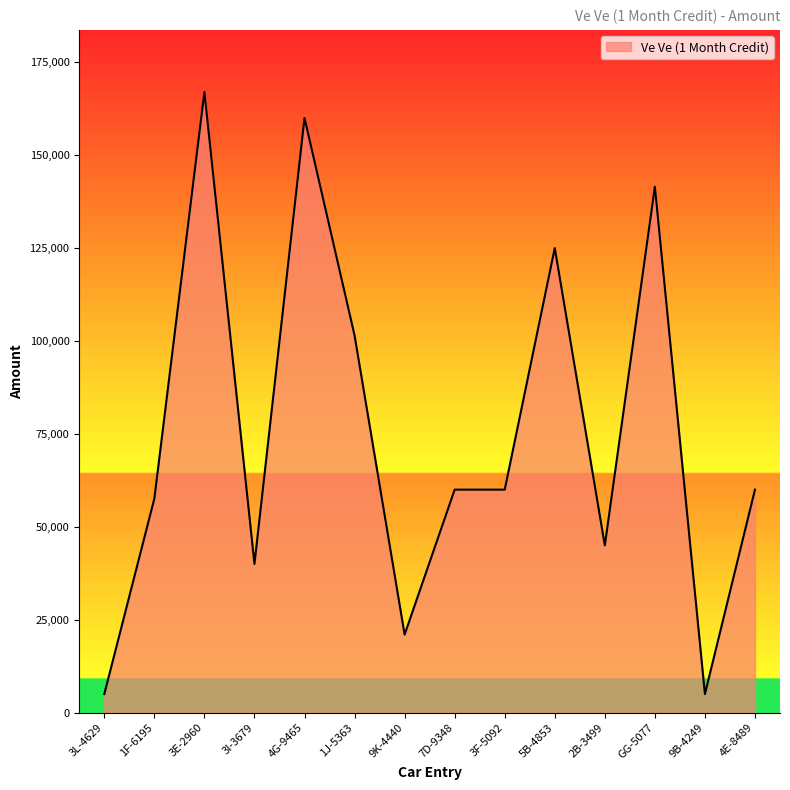

Between 4G-9465 and 3I-3679, which is larger?

4G-9465